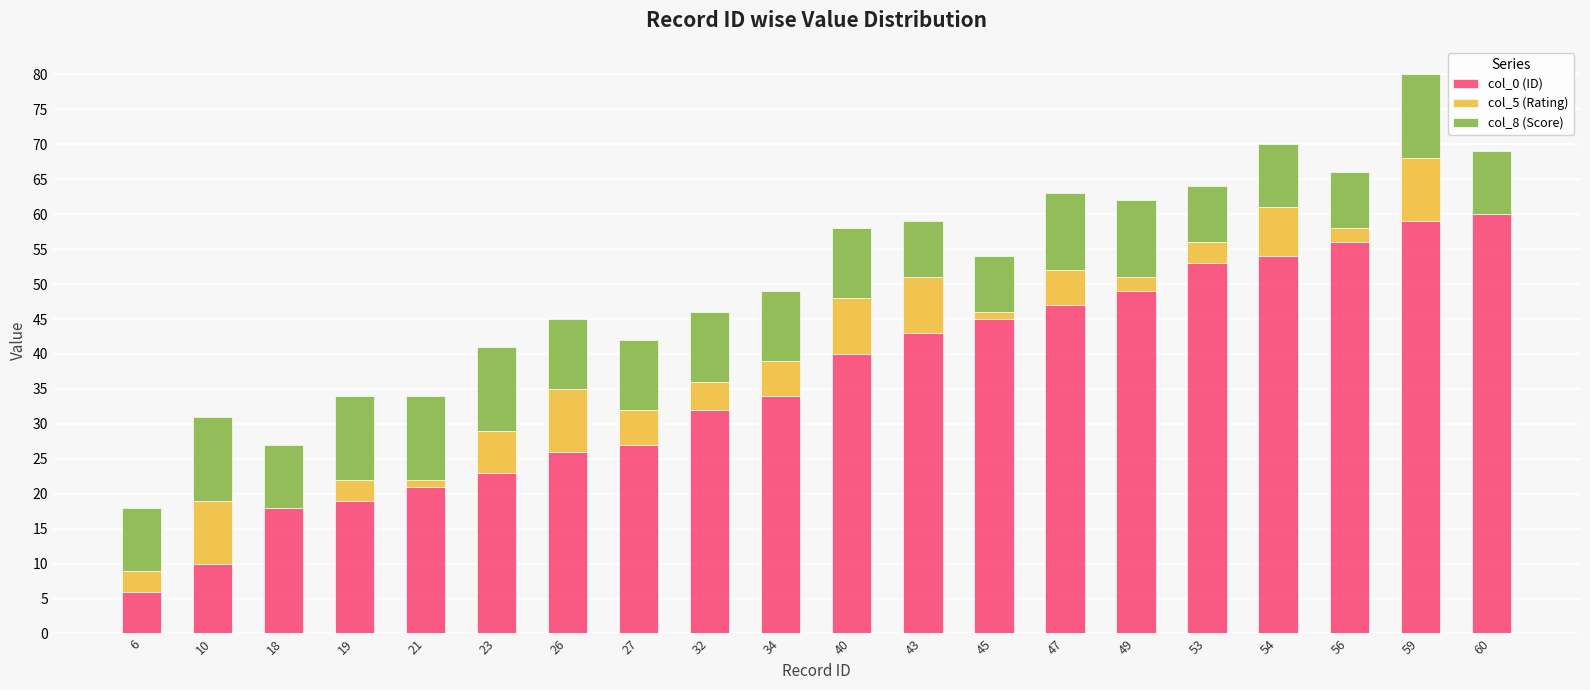

What are all the series names shown in the legend?

col_0 (ID), col_5 (Rating), col_8 (Score)